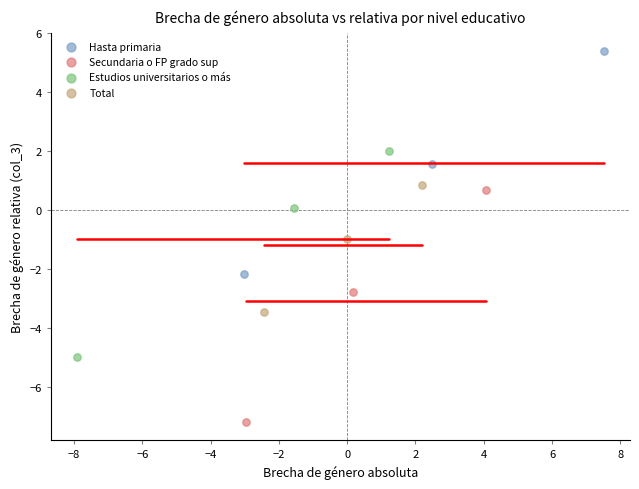

Which series has the widest spread of Y values?

Secundaria o FP grado sup